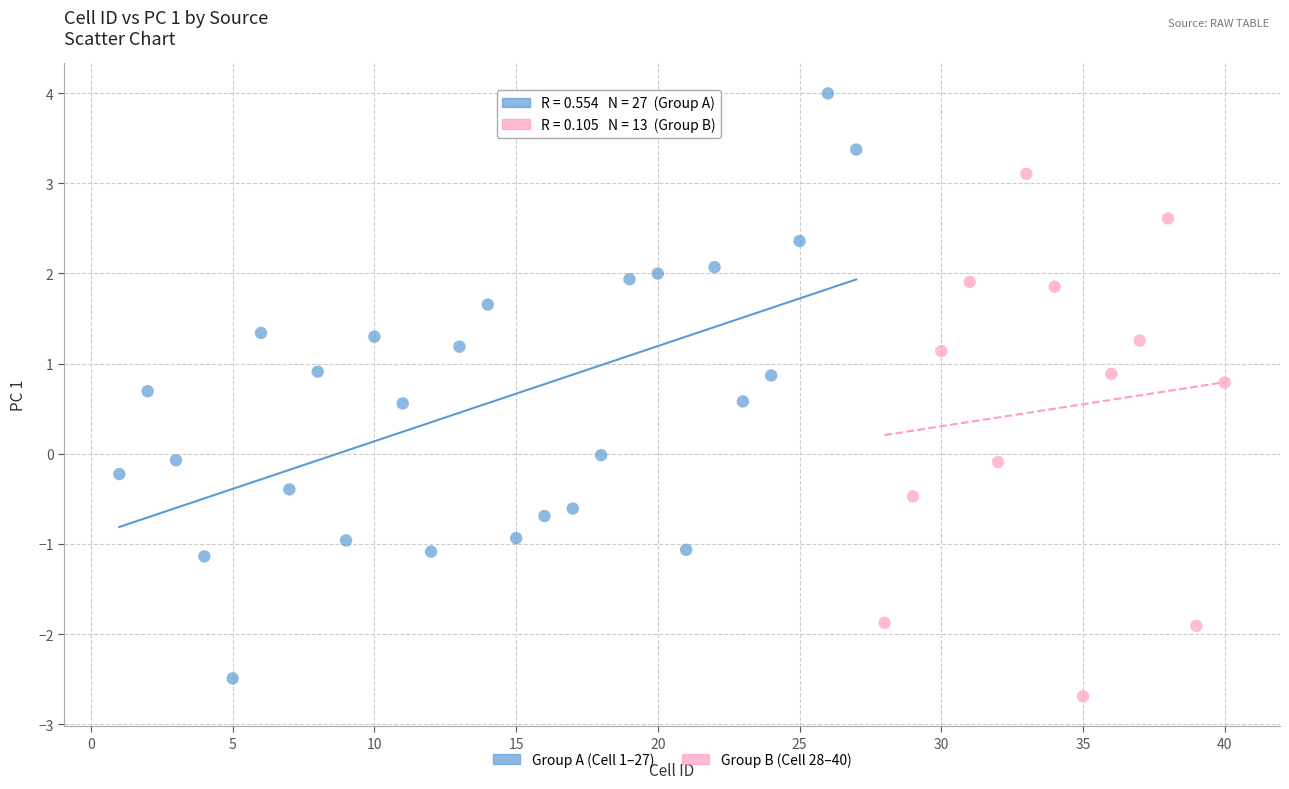

Which series has the largest Y range (max minus min)?

Group A (Cell 1–27)